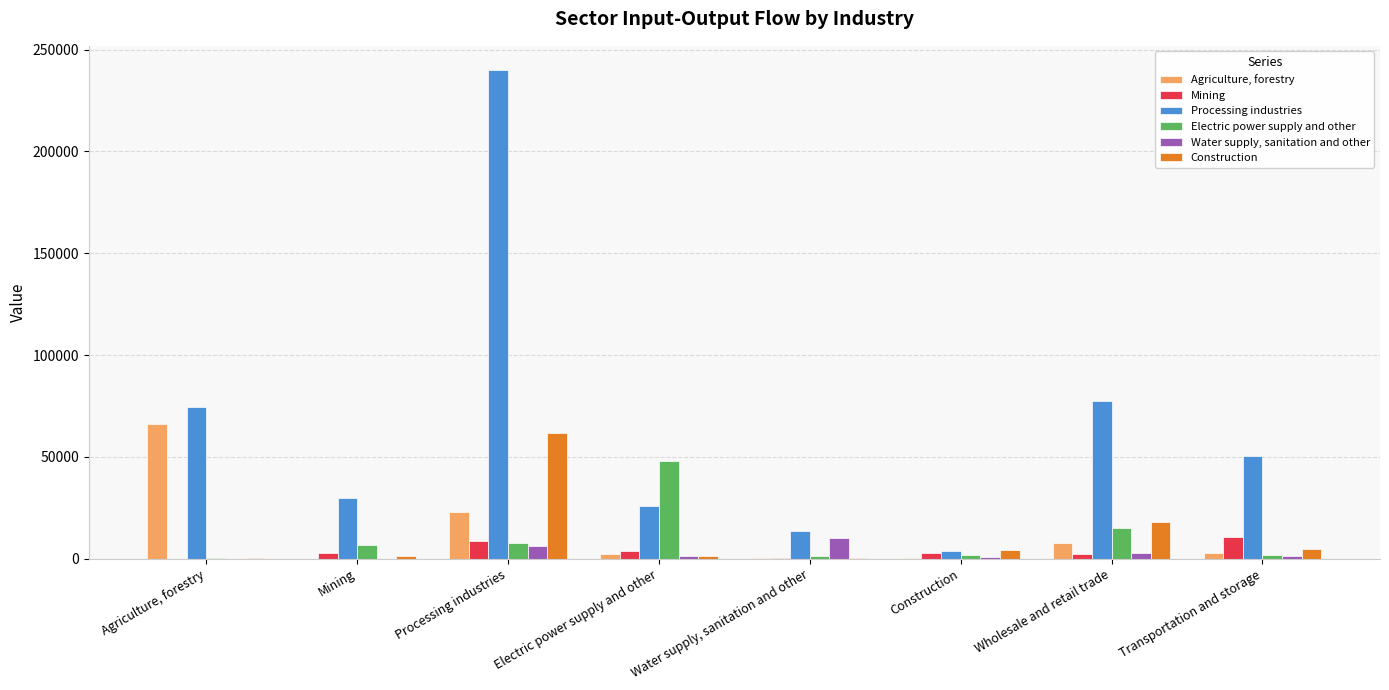

At which category does the chart reach its peak across all series?

Processing industries